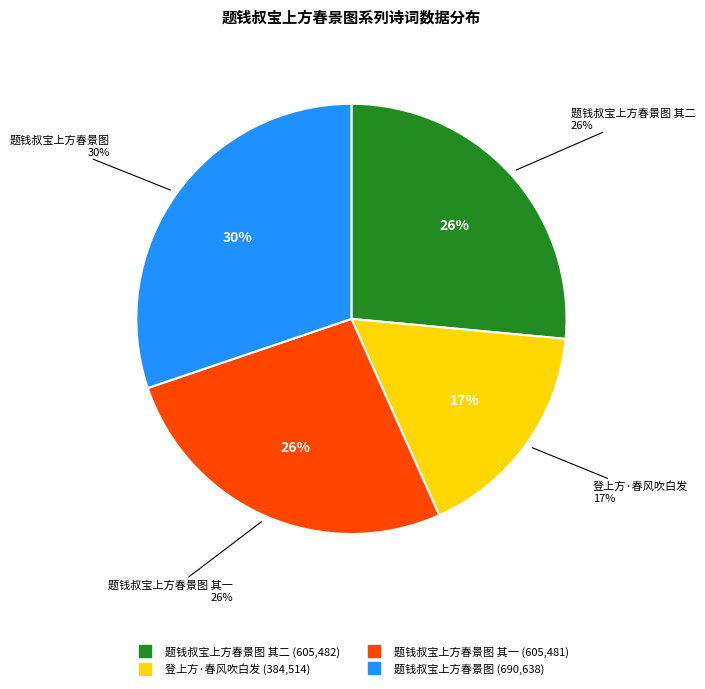

Which category has the smallest portion of the pie?

登上方·春风吹白发